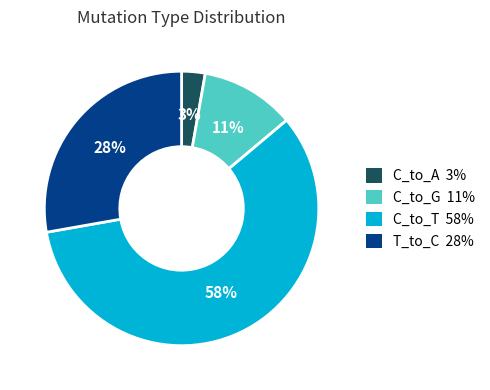

Which slice is the smallest?

C_to_A 3%